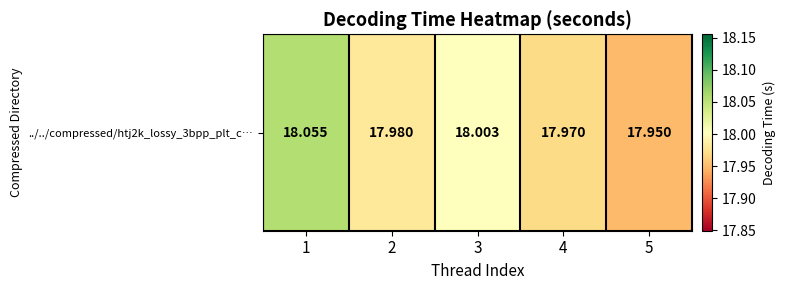

What is the sum of the values at 1 and 3?

36.1